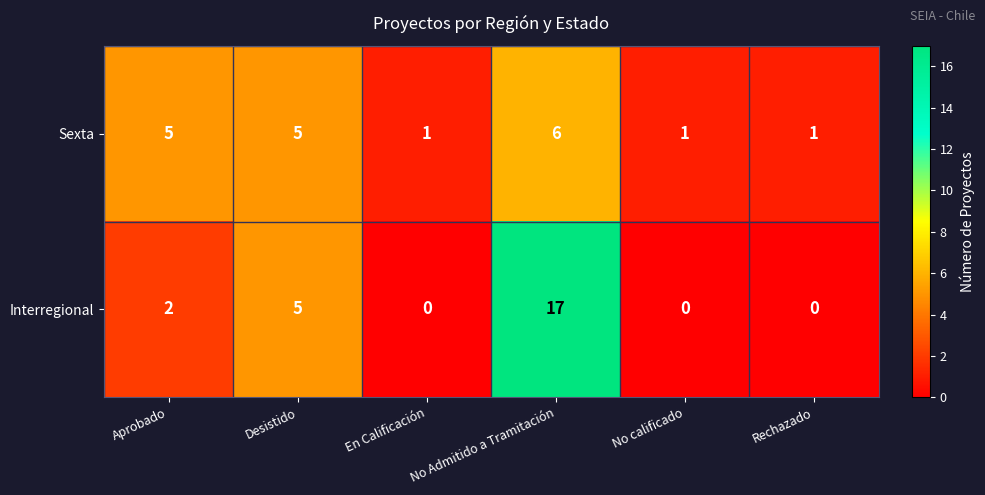

How many values in the Interregional series are below 2?

3